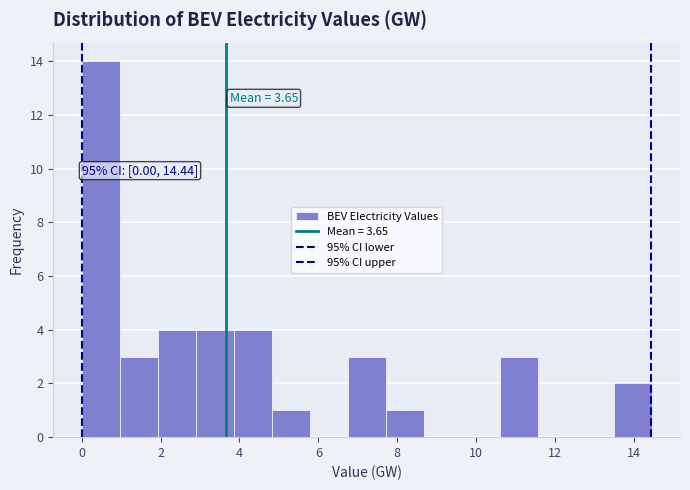

Over which range of the x-axis is the bar tallest?

0.0 to 1.0